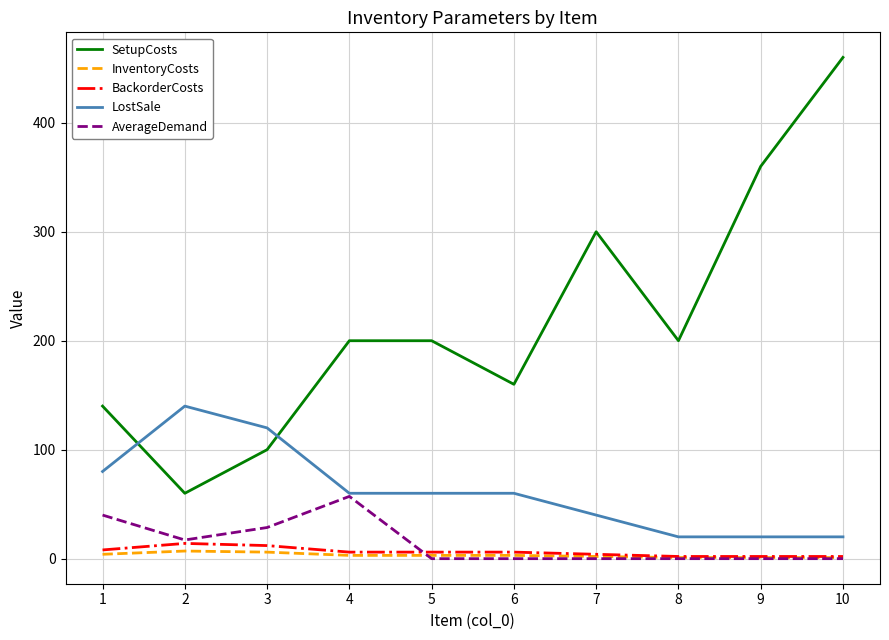

Between 6 and 7, which series saw the biggest shift?

SetupCosts